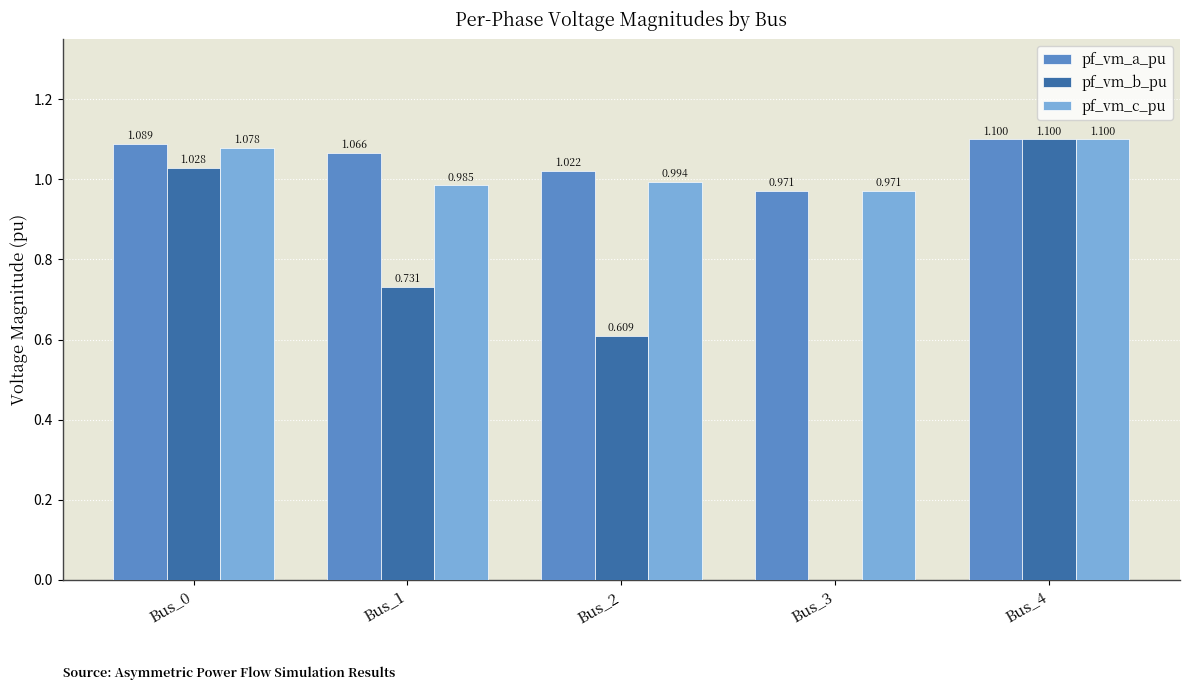

Between Bus_0 and Bus_3, which series saw the biggest shift?

pf_vm_b_pu